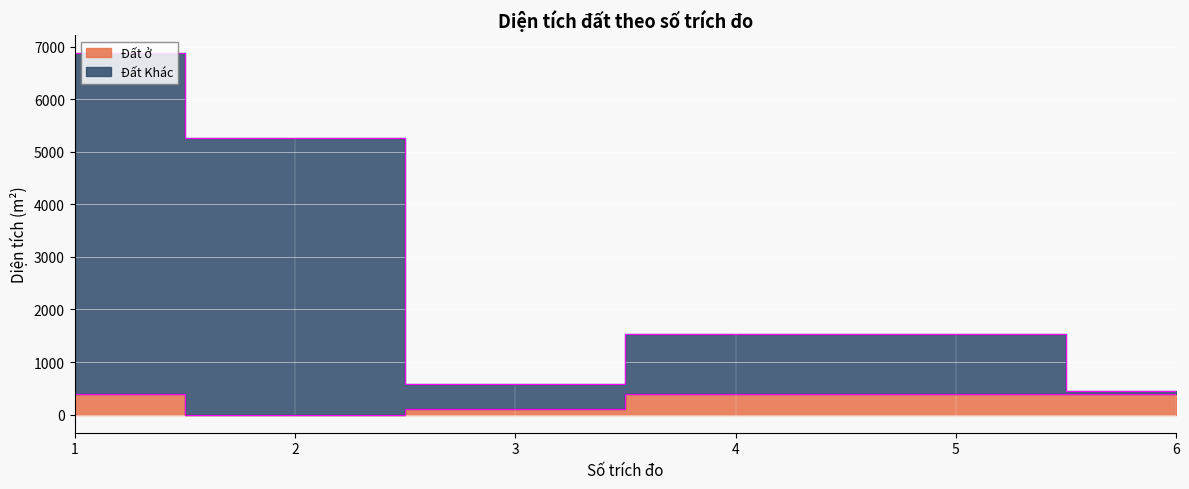

At how many categories does at least one series exceed 2551?

2